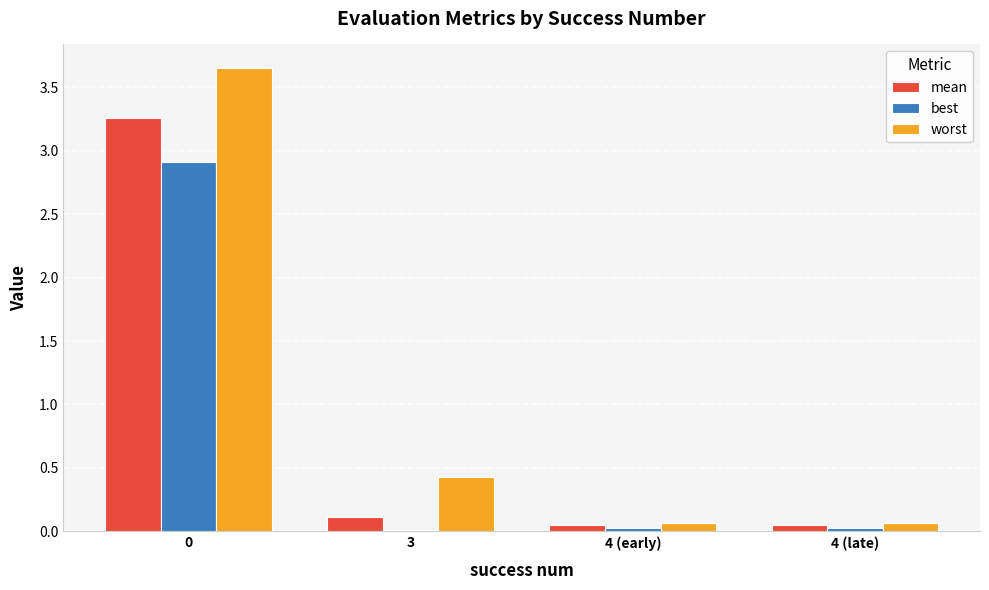

What is the sum of all worst values?

4.2